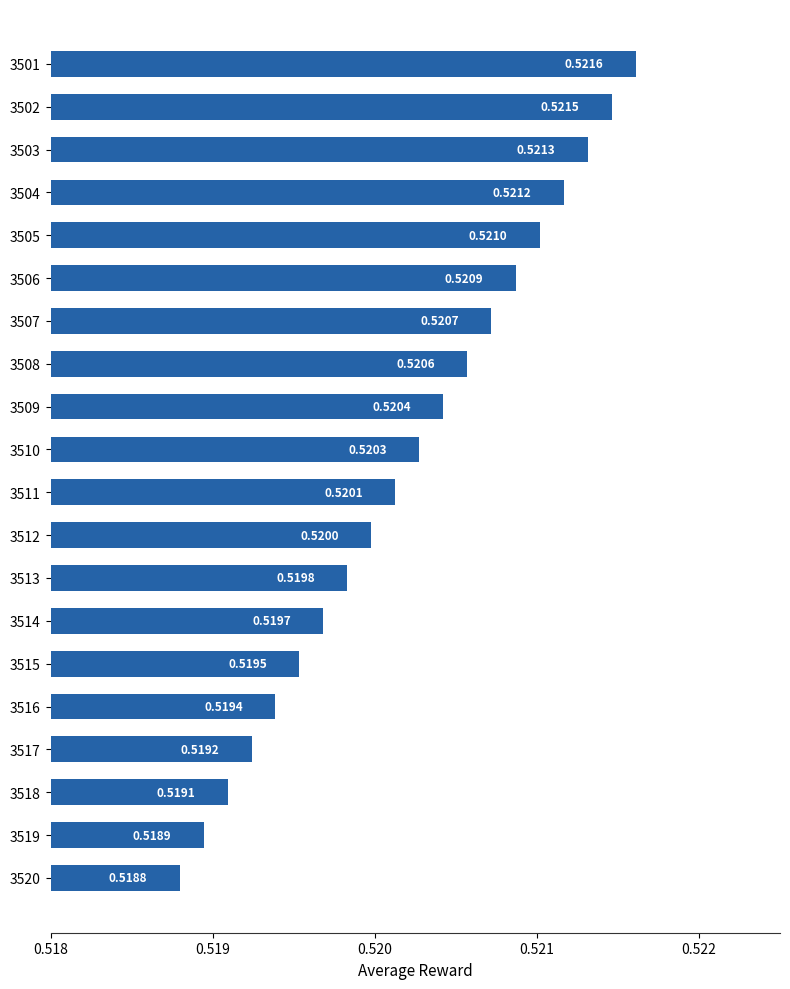

Which has a higher value, 3501 or 3511?

3501